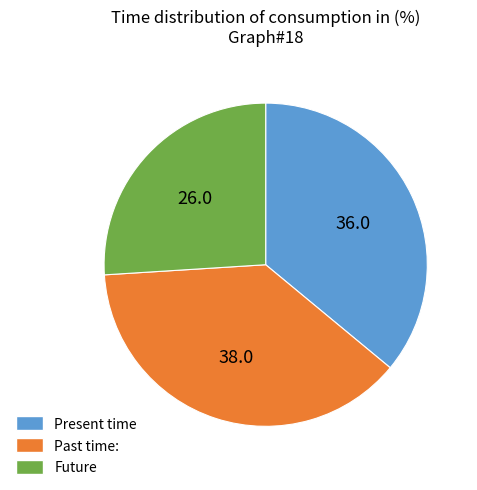

Is there a majority slice in this chart?

No